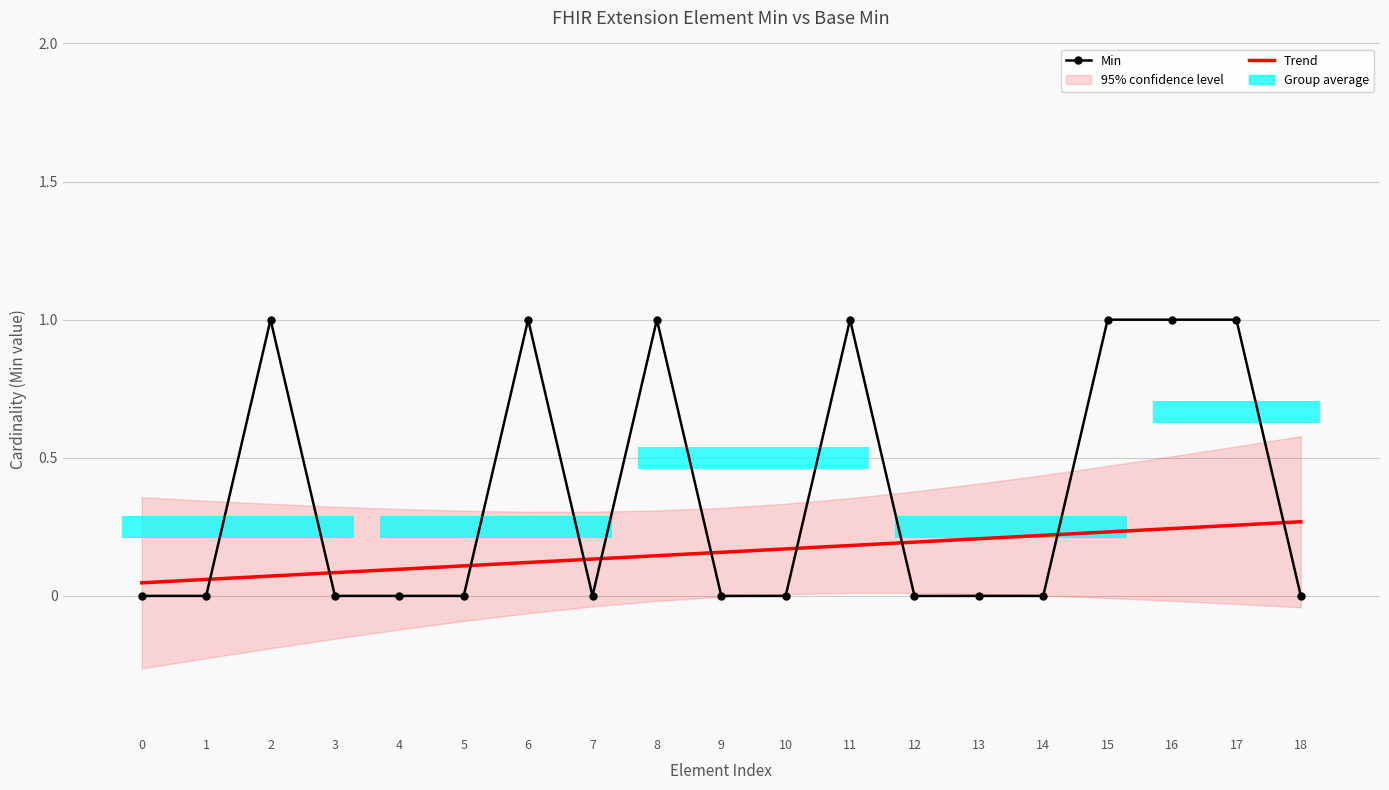

At which category is the sum across all series the highest?

17